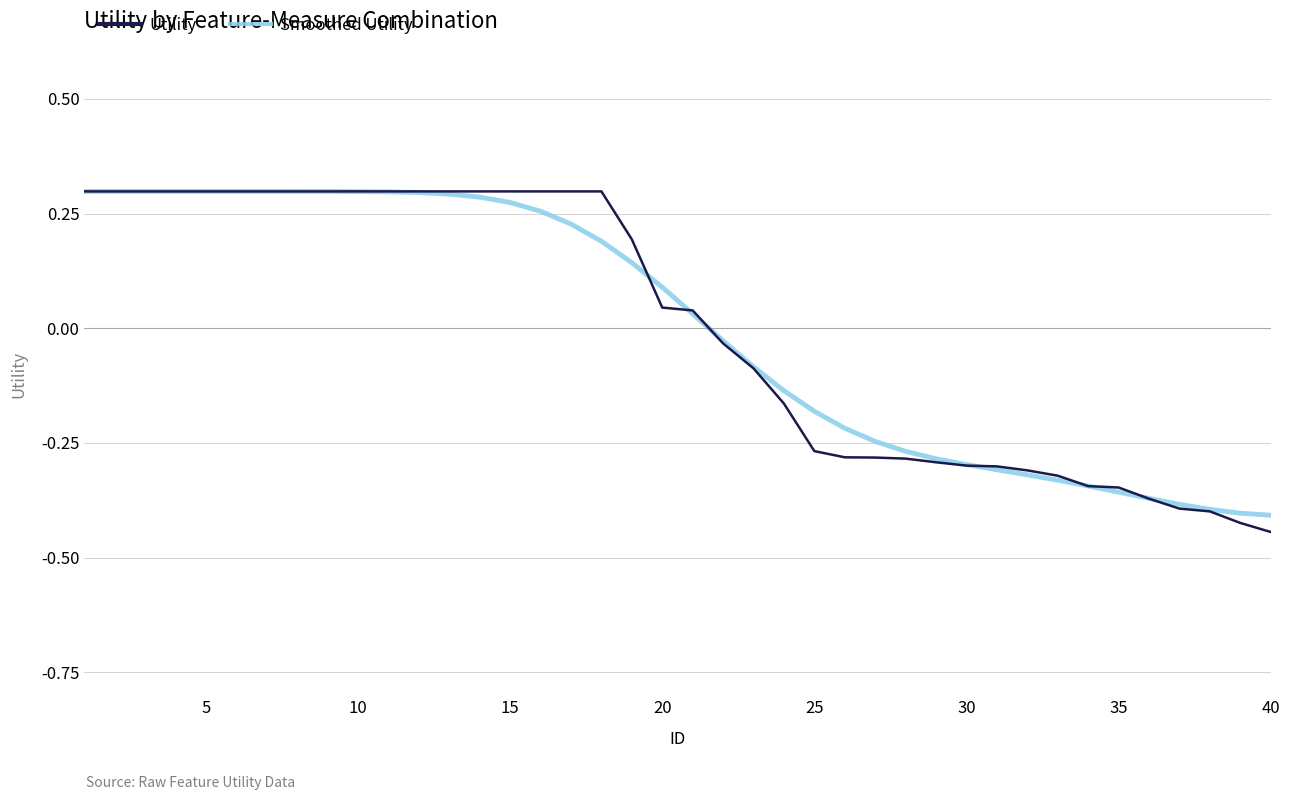

Which series has the widest spread of values?

Utility